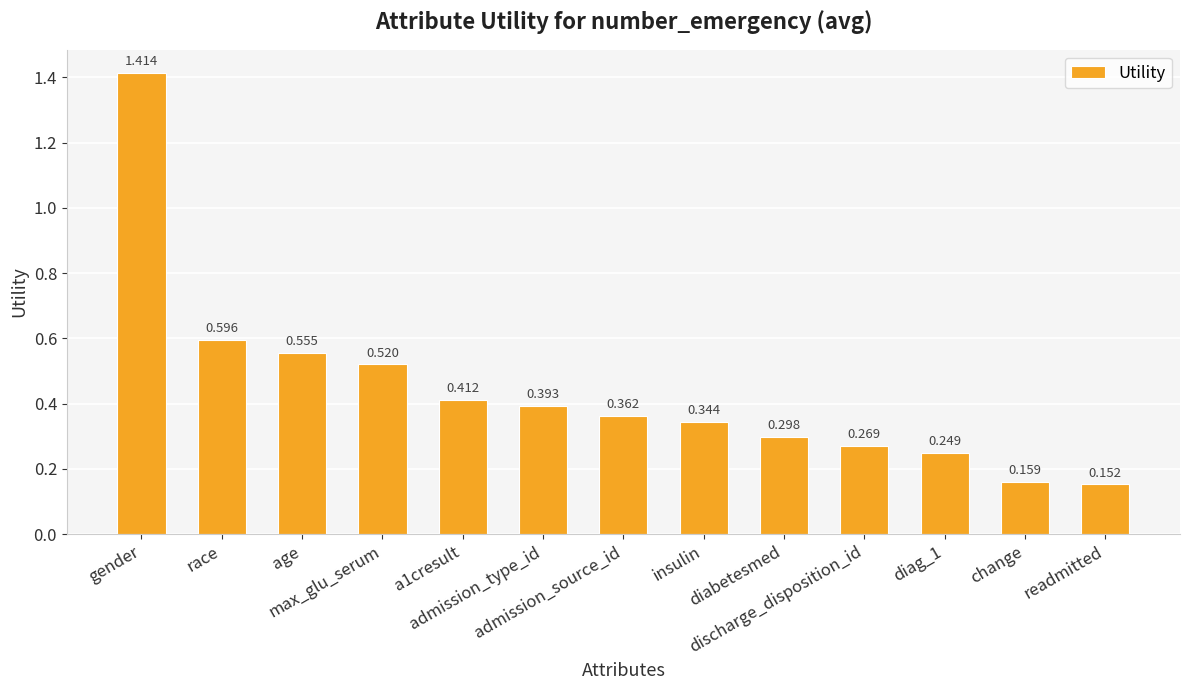

Count the number of categories in the chart.

13